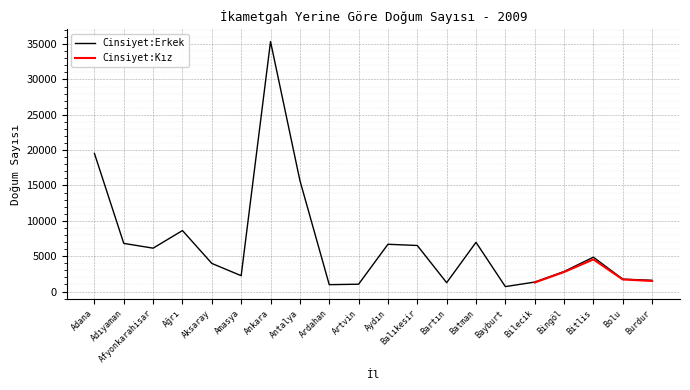

Rank the categories by value from highest to lowest.

Ankara, Adana, Antalya, Ağrı, Batman, Adıyaman, Aydın, Balıkesir, Afyonkarahisar, Bitlis, Aksaray, Bingöl, Amasya, Bolu, Burdur, Bilecik, Bartın, Artvin, Ardahan, Bayburt